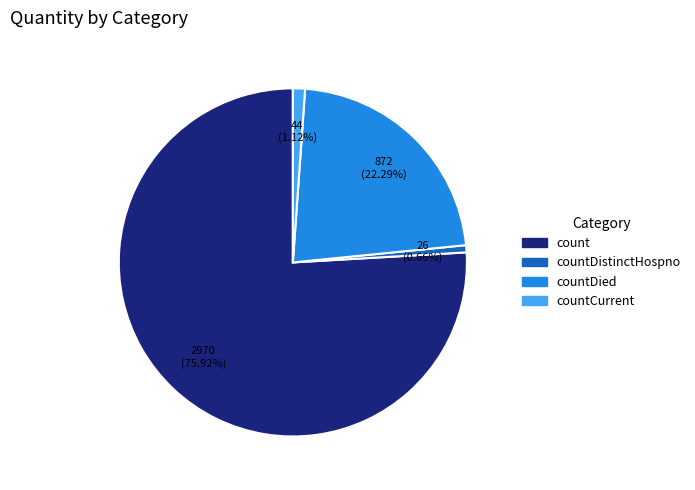

Is there any slice that represents more than half of the pie?

Yes